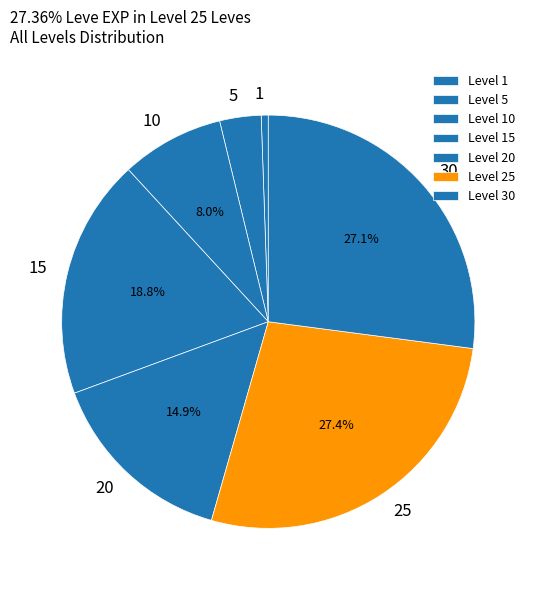

Which slice is the smallest?

1